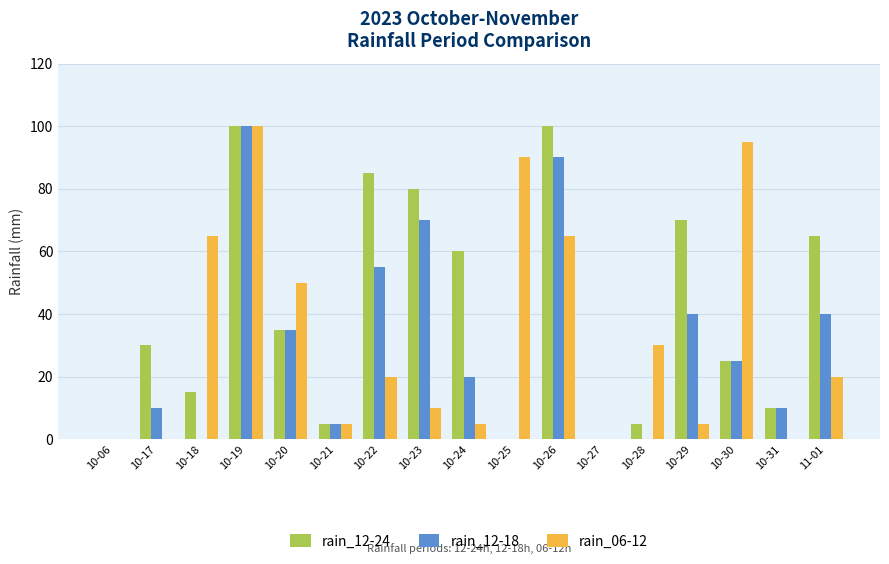

Reading left to right, list all the values displayed in this chart.

rain_12-24: 10-06=0	10-17=30	10-18=15	10-19=100	10-20=35	10-21=5	10-22=85	10-23=80	10-24=60	10-25=0	10-26=100	10-27=0	10-28=5	10-29=70	10-30=25	10-31=10	11-01=65
rain_12-18: 10-06=0	10-17=10	10-18=0	10-19=100	10-20=35	10-21=5	10-22=55	10-23=70	10-24=20	10-25=0	10-26=90	10-27=0	10-28=0	10-29=40	10-30=25	10-31=10	11-01=40
rain_06-12: 10-06=0	10-17=0	10-18=65	10-19=100	10-20=50	10-21=5	10-22=20	10-23=10	10-24=5	10-25=90	10-26=65	10-27=0	10-28=30	10-29=5	10-30=95	10-31=0	11-01=20